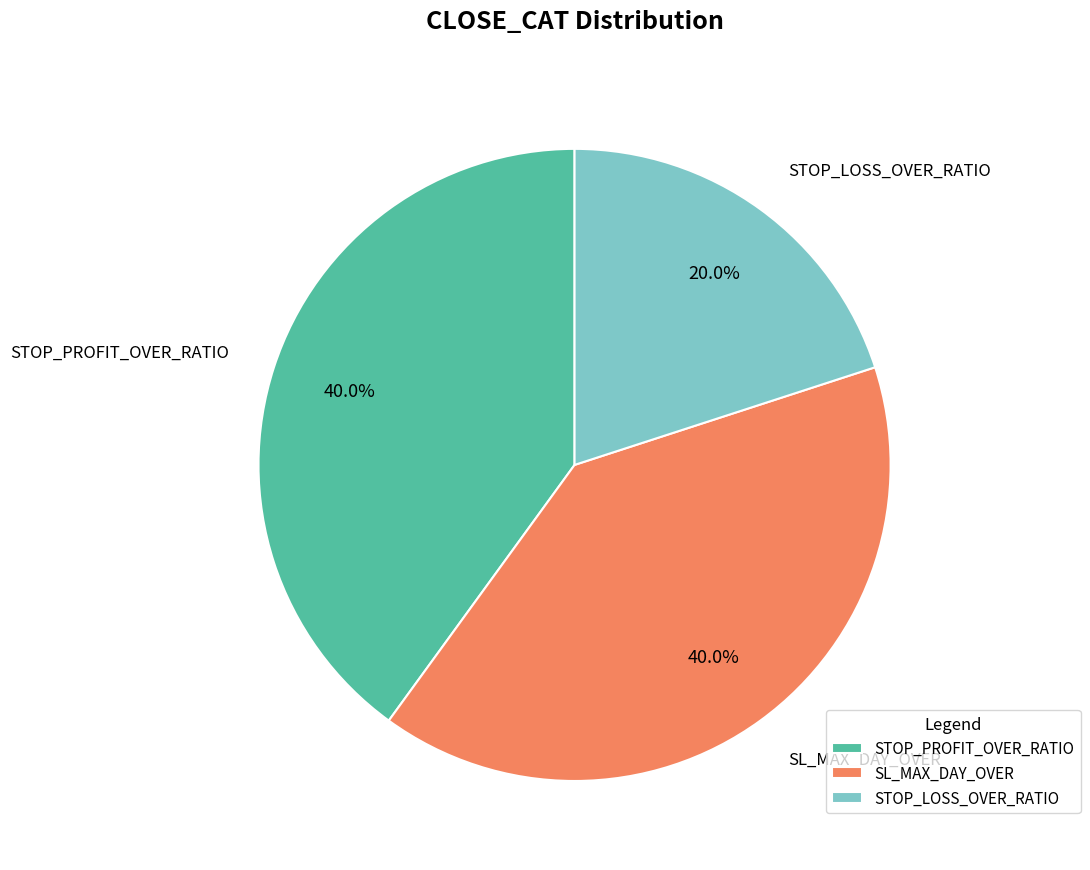

Which category has the smallest portion of the pie?

STOP_LOSS_OVER_RATIO